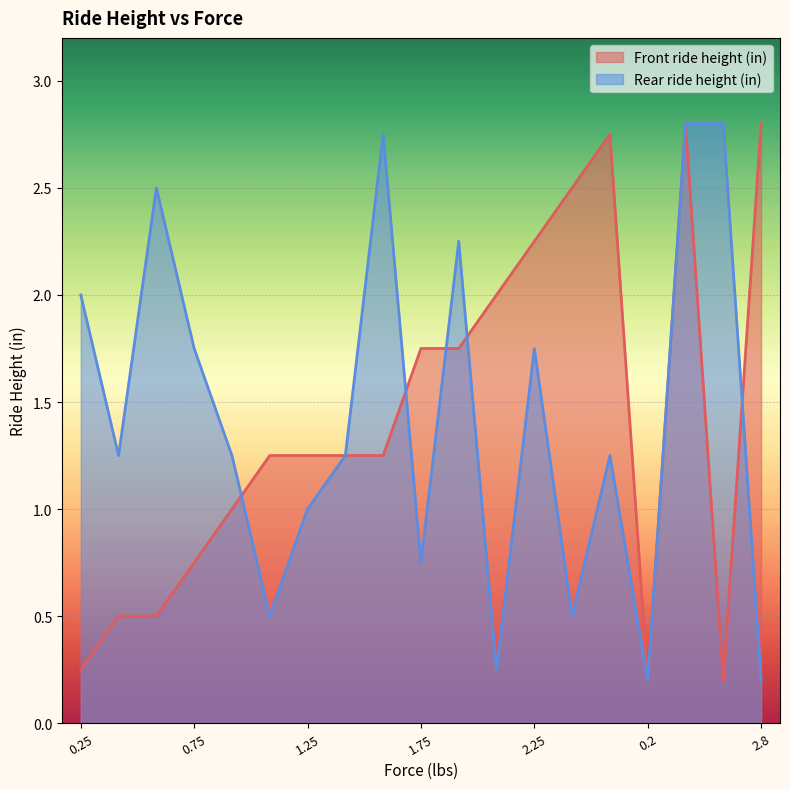

Count the number of categories in the chart.

19